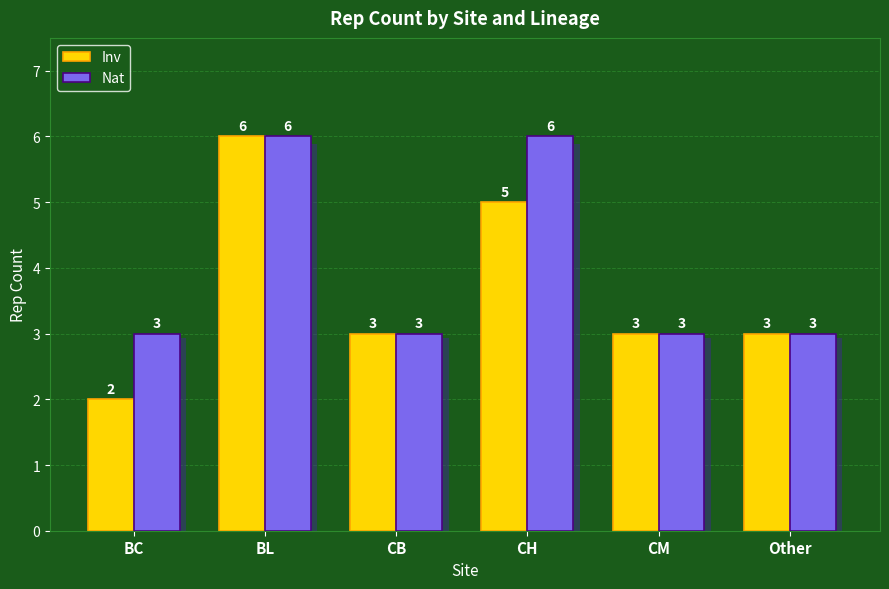

How many data points does each series have?

6